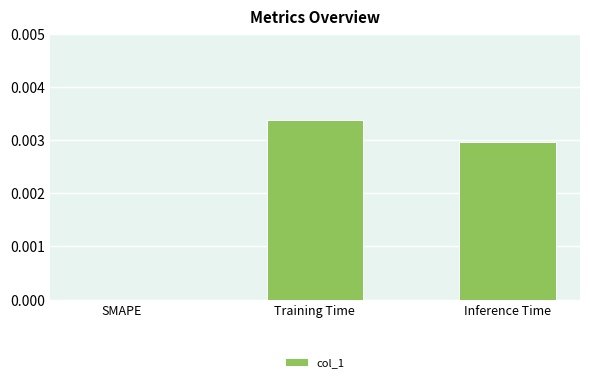

At which label is the value closest to 0?

SMAPE